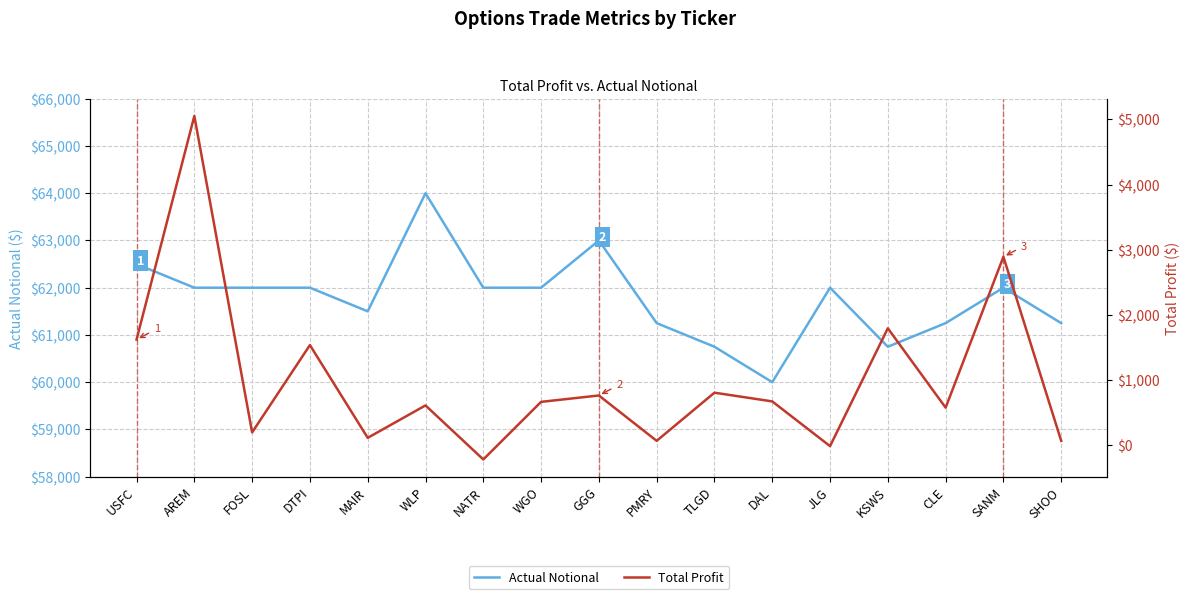

In Total Profit, how many points are higher than both neighbors (excluding endpoints)?

7